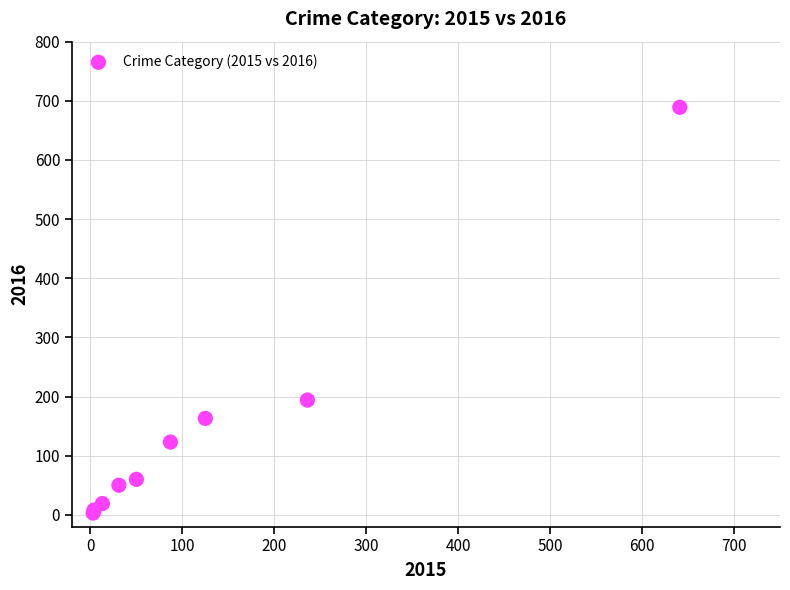

What Y value in the scatter plot is closest to 346?

194